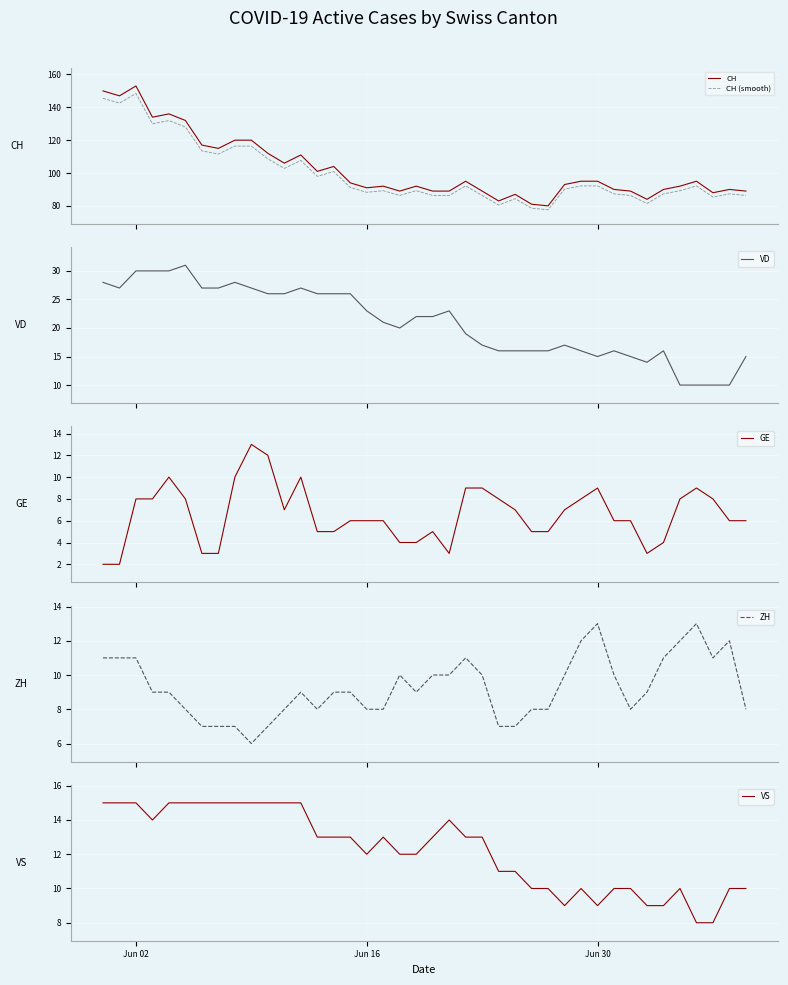

Reading left to right, what are all the values shown in this chart?

CH: 150.0	147.0	153.0	134.0	136.0	132.0	117.0	115.0	120.0	120.0	112.0	106.0	111.0	101.0	104.0	94.0	91.0	92.0	89.0	92.0	89.0	89.0	95.0	89.0	83.0	87.0	81.0	80.0	93.0	95.0	95.0	90.0	89.0	84.0	90.0	92.0	95.0	88.0	90.0	89.0
CH (smooth): 145.5	142.6	148.4	130.0	131.9	128.0	113.5	111.5	116.4	116.4	108.6	102.8	107.7	98.0	100.9	91.2	88.3	89.2	86.3	89.2	86.3	86.3	92.1	86.3	80.5	84.4	78.6	77.6	90.2	92.1	92.1	87.3	86.3	81.5	87.3	89.2	92.1	85.4	87.3	86.3
VD: 28.0	27.0	30.0	30.0	30.0	31.0	27.0	27.0	28.0	27.0	26.0	26.0	27.0	26.0	26.0	26.0	23.0	21.0	20.0	22.0	22.0	23.0	19.0	17.0	16.0	16.0	16.0	16.0	17.0	16.0	15.0	16.0	15.0	14.0	16.0	10.0	10.0	10.0	10.0	15.0
GE: 2.0	2.0	8.0	8.0	10.0	8.0	3.0	3.0	10.0	13.0	12.0	7.0	10.0	5.0	5.0	6.0	6.0	6.0	4.0	4.0	5.0	3.0	9.0	9.0	8.0	7.0	5.0	5.0	7.0	8.0	9.0	6.0	6.0	3.0	4.0	8.0	9.0	8.0	6.0	6.0
ZH: 11.0	11.0	11.0	9.0	9.0	8.0	7.0	7.0	7.0	6.0	7.0	8.0	9.0	8.0	9.0	9.0	8.0	8.0	10.0	9.0	10.0	10.0	11.0	10.0	7.0	7.0	8.0	8.0	10.0	12.0	13.0	10.0	8.0	9.0	11.0	12.0	13.0	11.0	12.0	8.0
VS: 15.0	15.0	15.0	14.0	15.0	15.0	15.0	15.0	15.0	15.0	15.0	15.0	15.0	13.0	13.0	13.0	12.0	13.0	12.0	12.0	13.0	14.0	13.0	13.0	11.0	11.0	10.0	10.0	9.0	10.0	9.0	10.0	10.0	9.0	9.0	10.0	8.0	8.0	10.0	10.0